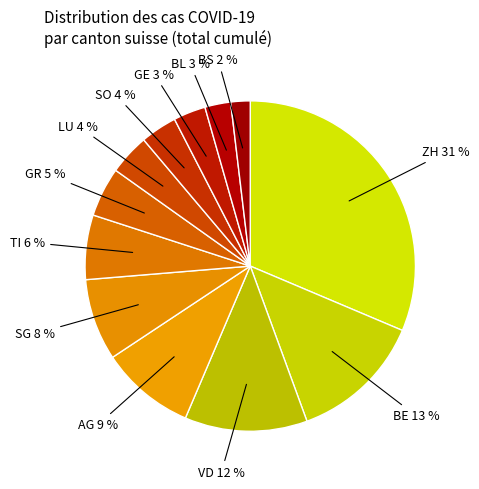

Is the sum of GR 5 % and BE 13 % greater than half?

No